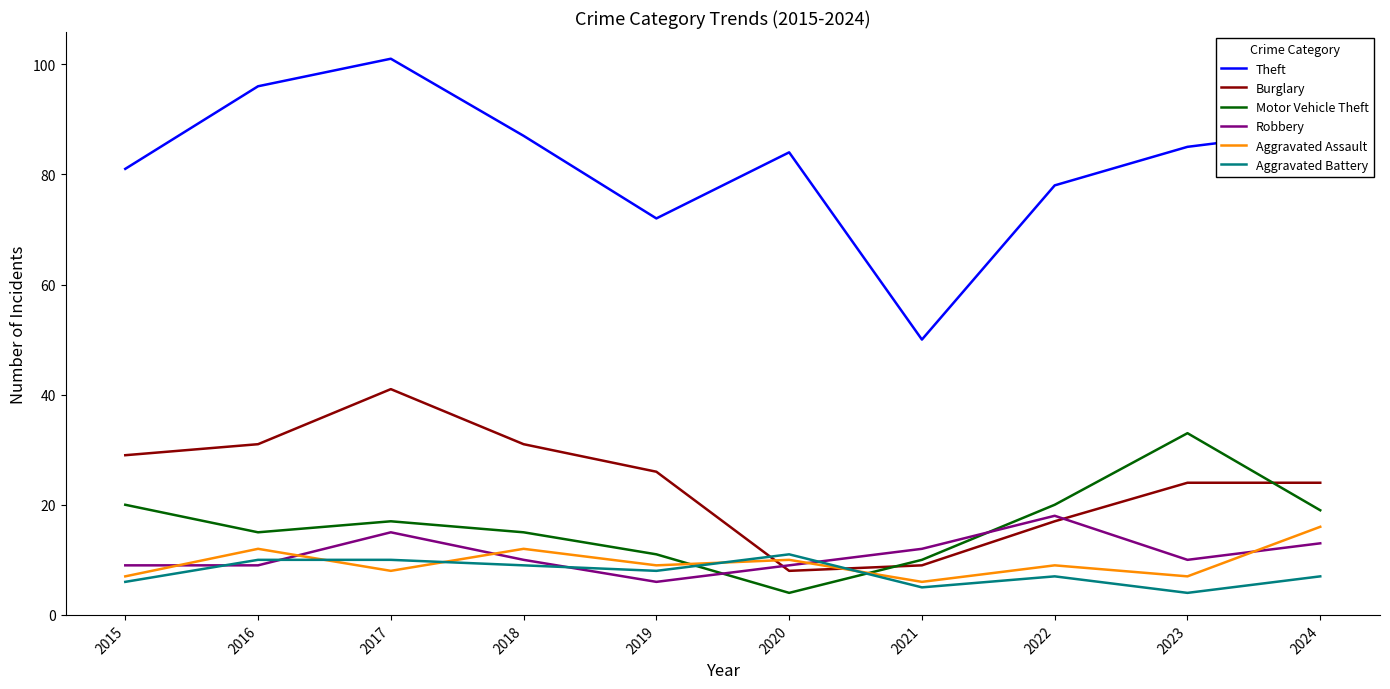

Which category has the highest value in the Motor Vehicle Theft series?

2023